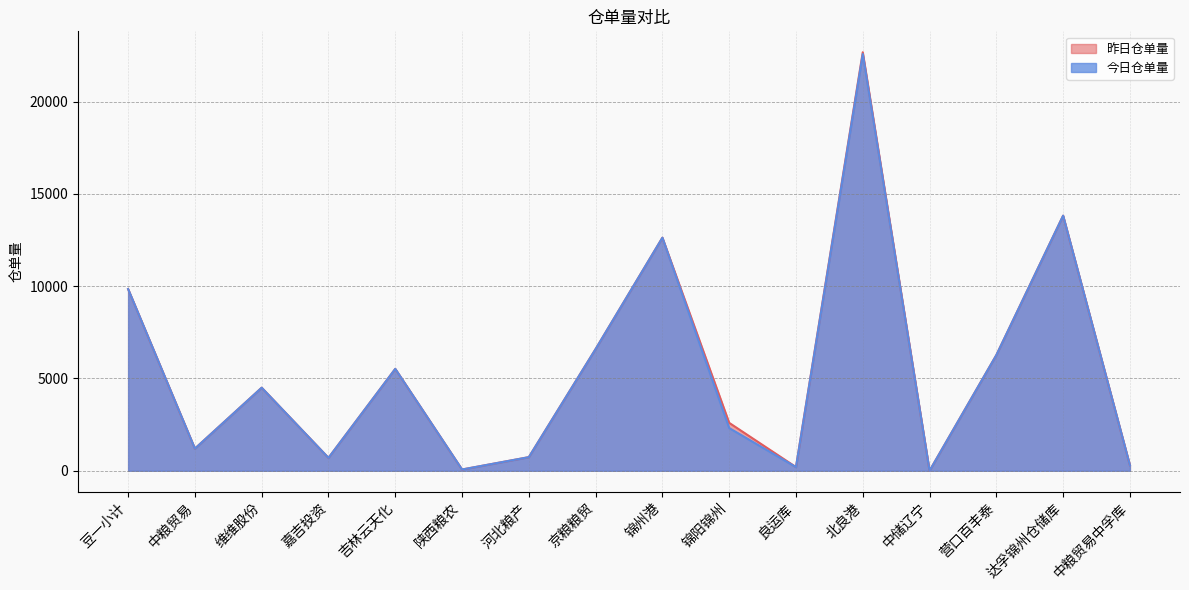

Reading left to right, list all the values displayed in this chart.

昨日仓单量: 9844	1200	4500	700	5520	69	738	6594	12626	2596	200	22671	1	6265	13819	300
今日仓单量: 9844	1200	4500	700	5520	69	738	6594	12626	2315	200	22576	1	6265	13819	300